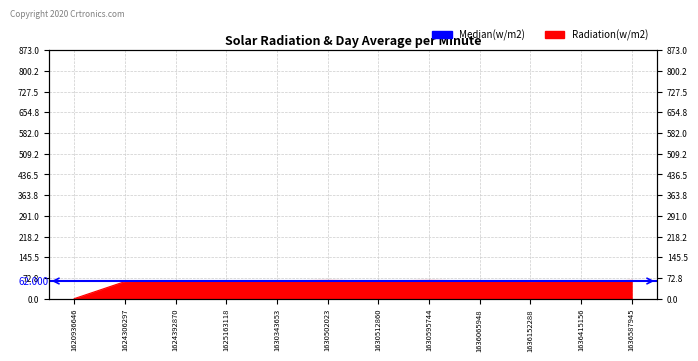

What is the sum of all values?

685